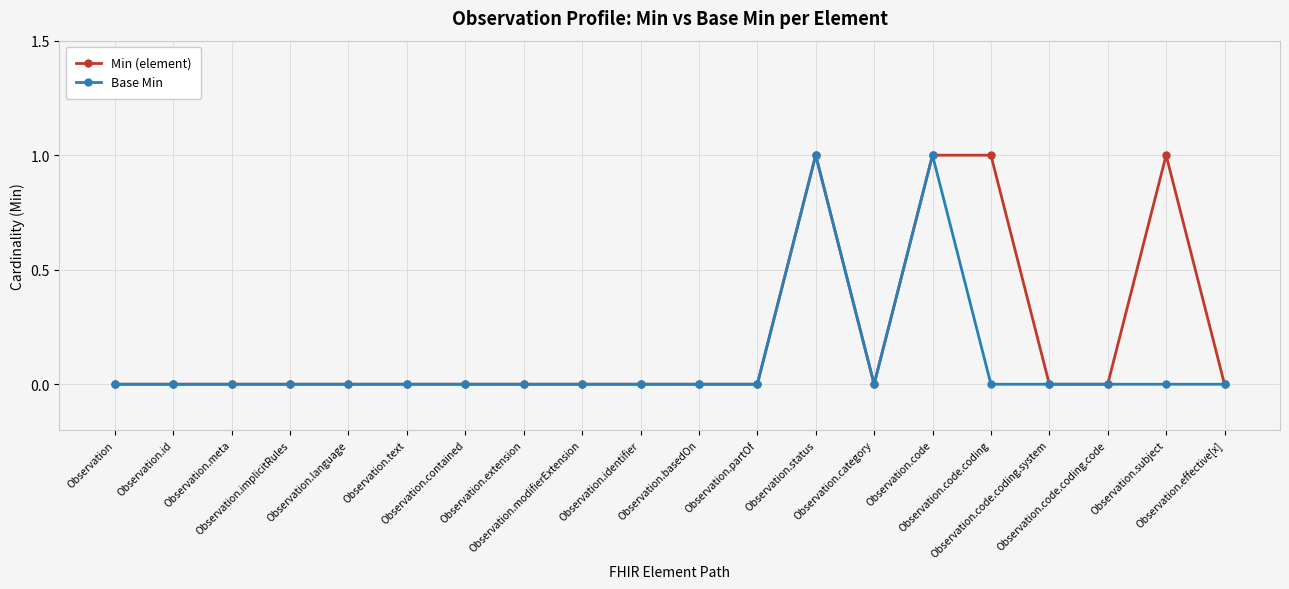

What is the value of the Min (element) point at the 16th from the left?

1